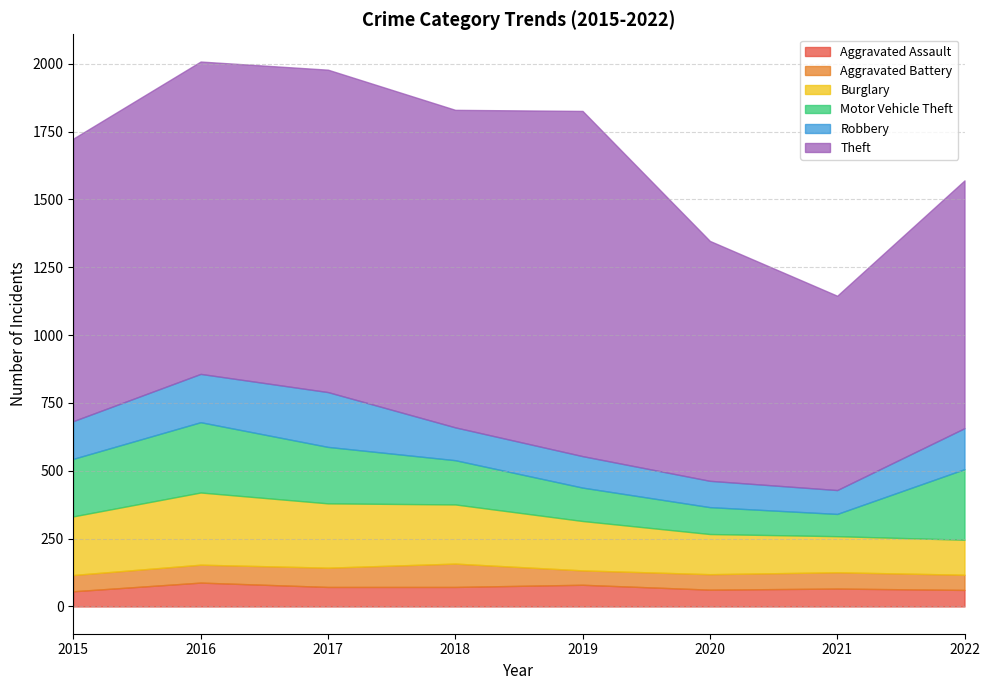

Which series has the largest total across all categories?

Theft